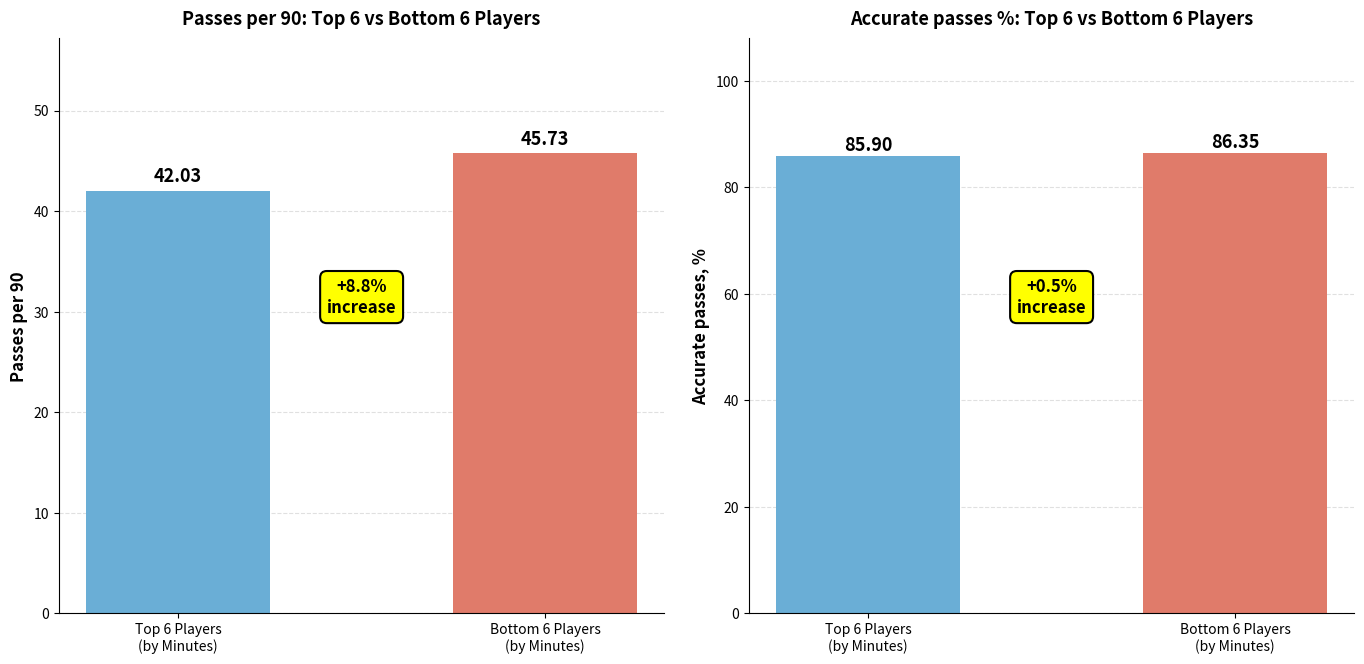

Reading left to right, transcribe all the data shown in this chart.

Passes per 90: 42.0	45.7
Accurate passes, %: 85.9	86.4